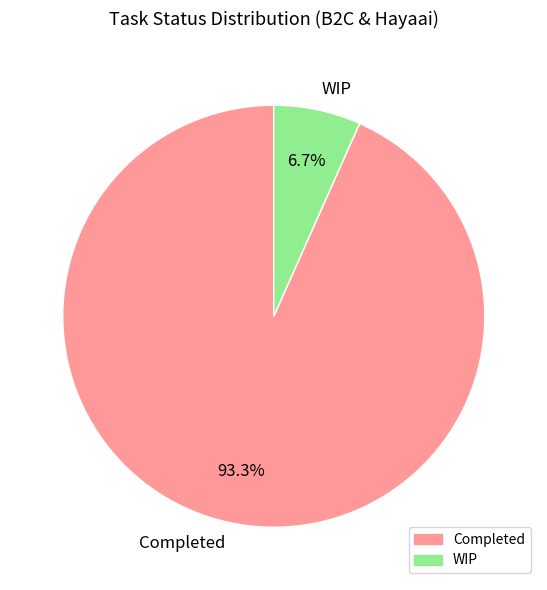

Which has a higher value, WIP or Completed?

Completed